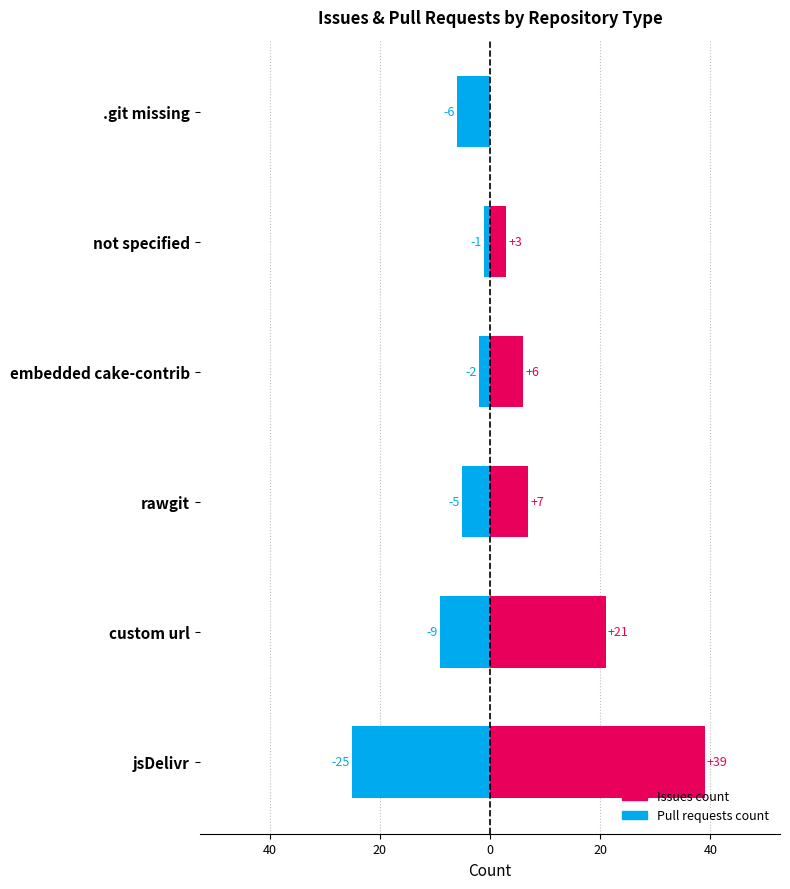

Rank the series at .git missing from highest to lowest value.

Issues count, Pull requests count